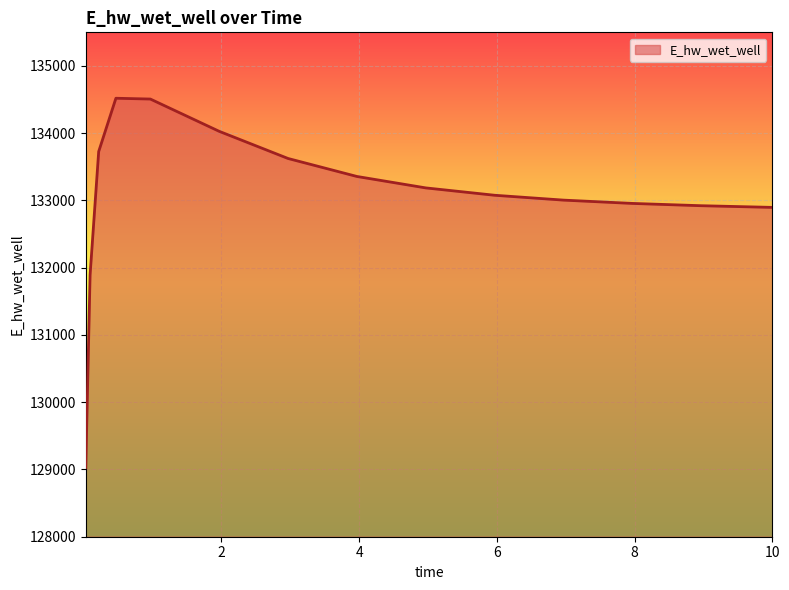

What is the smallest value displayed?

129030.1